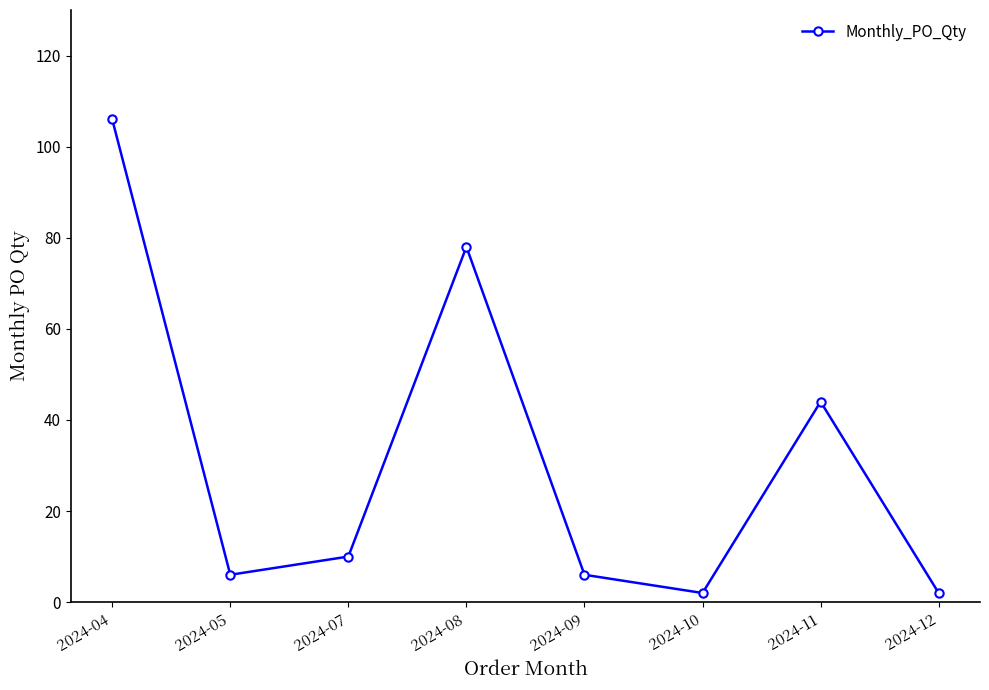

What is the minimum value shown in the chart?

2